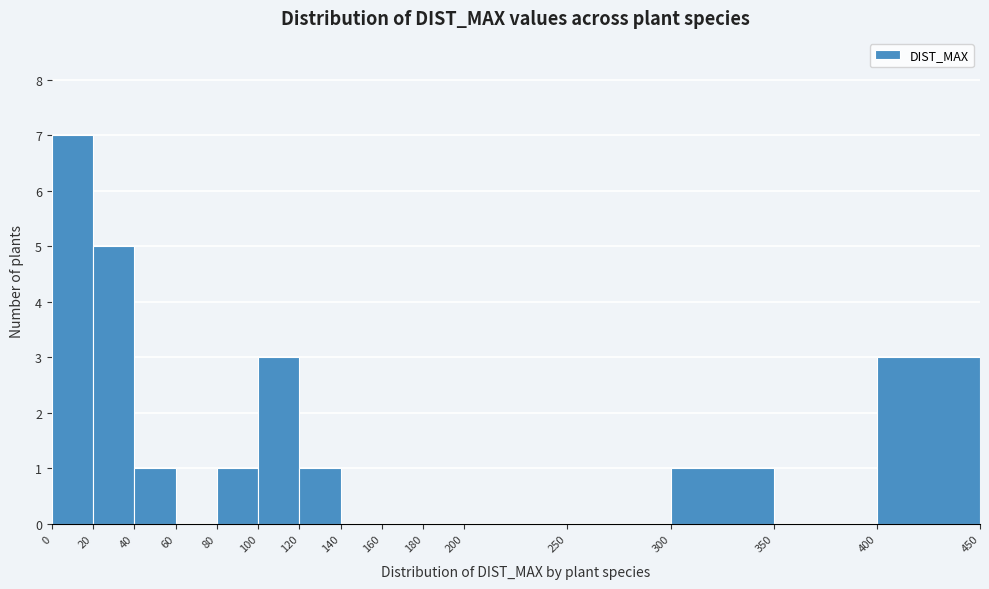

Over which range of the x-axis is the bar tallest?

0 to 20